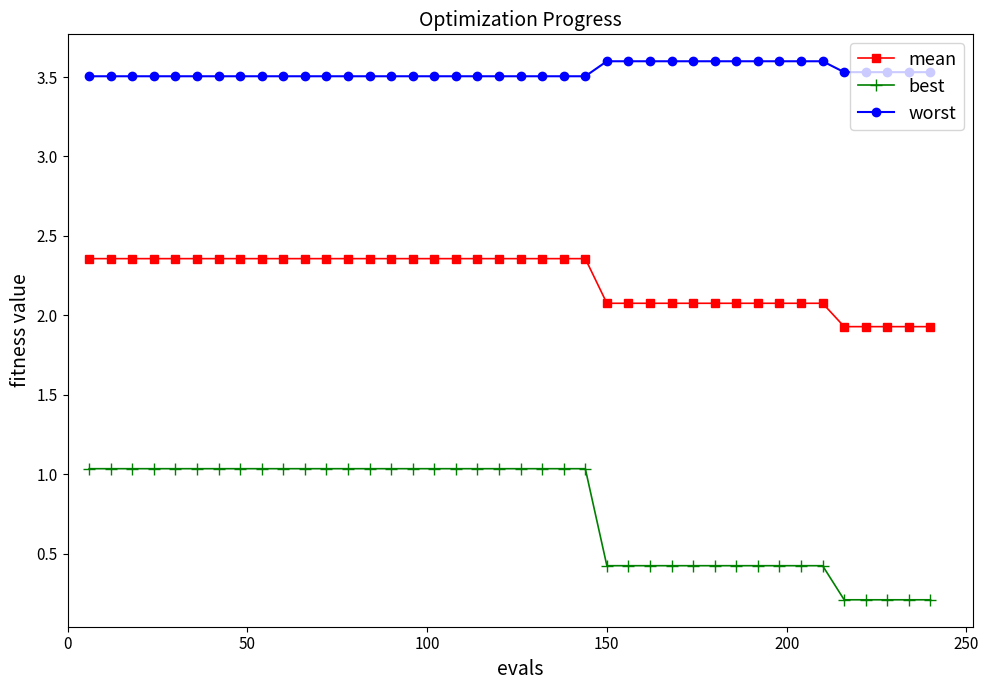

What is the value of the worst point at the 5th from the left?

3.5